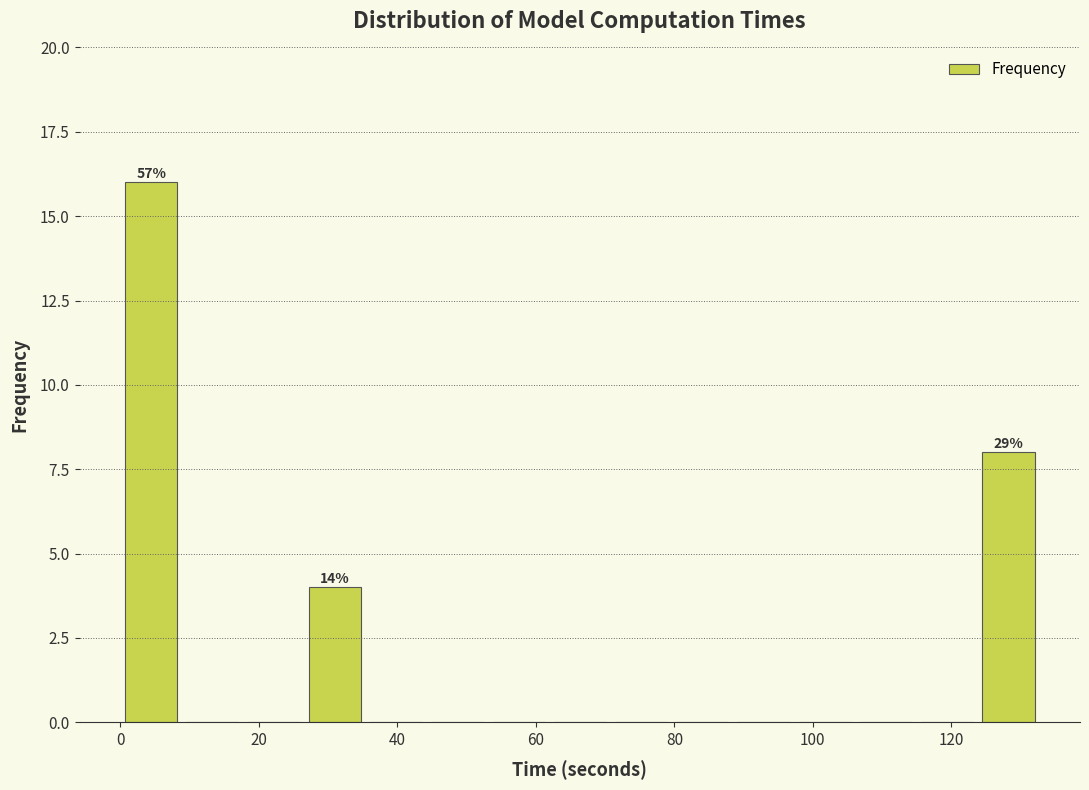

Which range on the x-axis has the tallest bar?

0 to 8